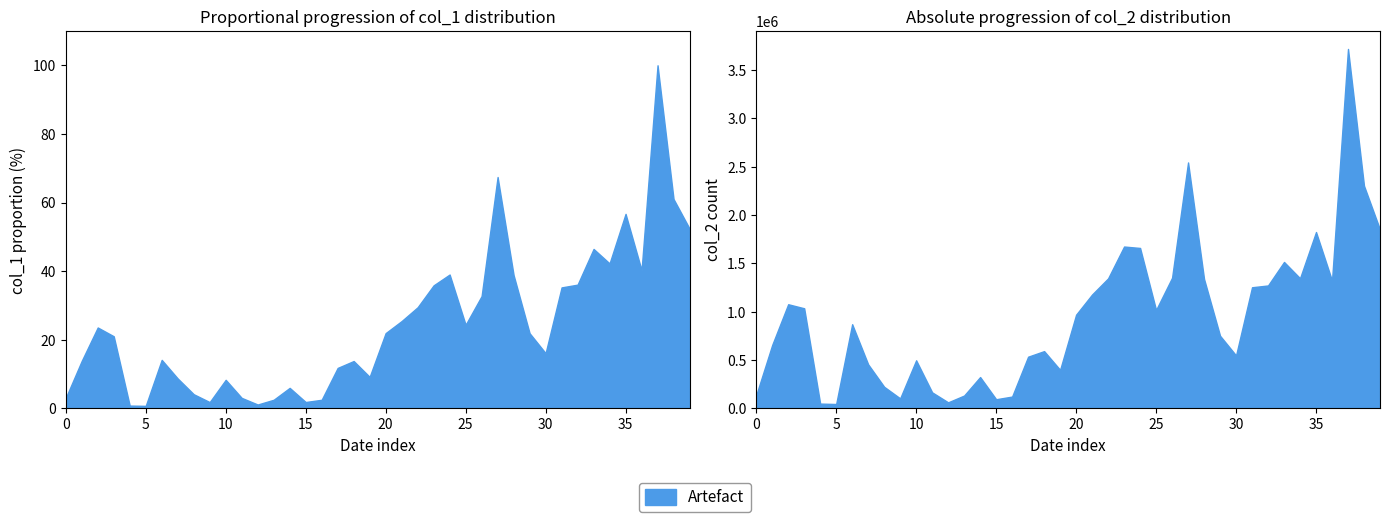

What is the sum of the col_2 values at 100/10/27 and 100/10/17?

2942830